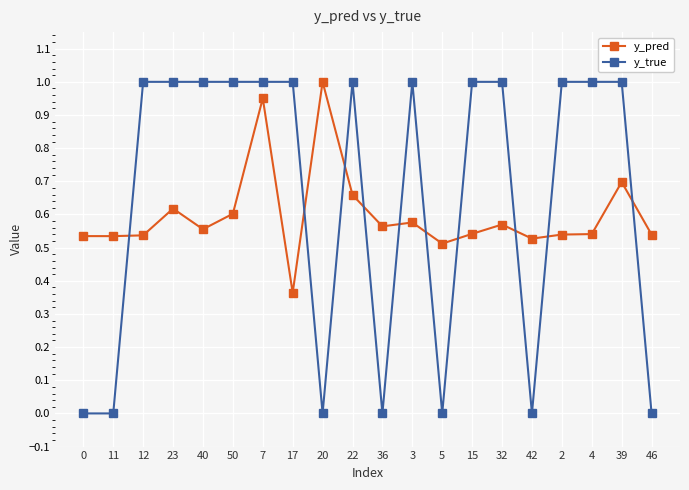

True or false: y_pred has a value of 0.2 at 17.

False